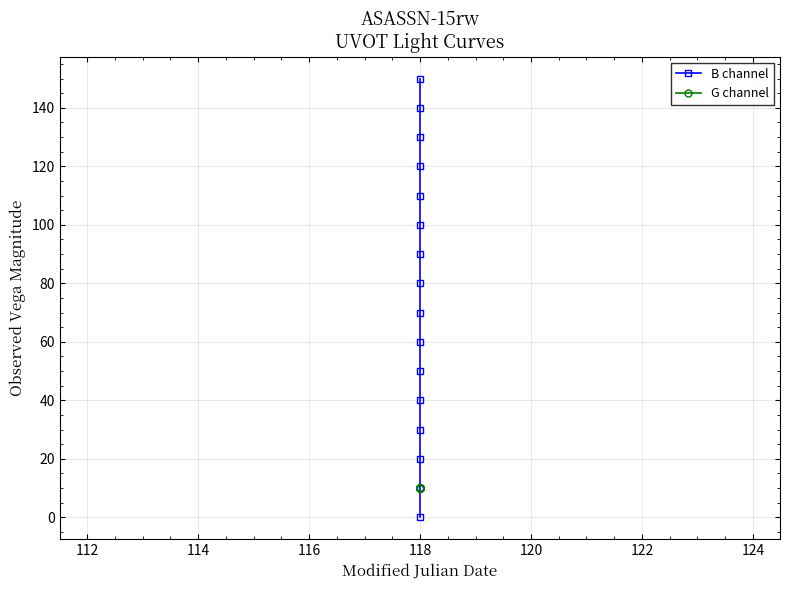

List the series in order of their peak value, highest first.

B channel, G channel